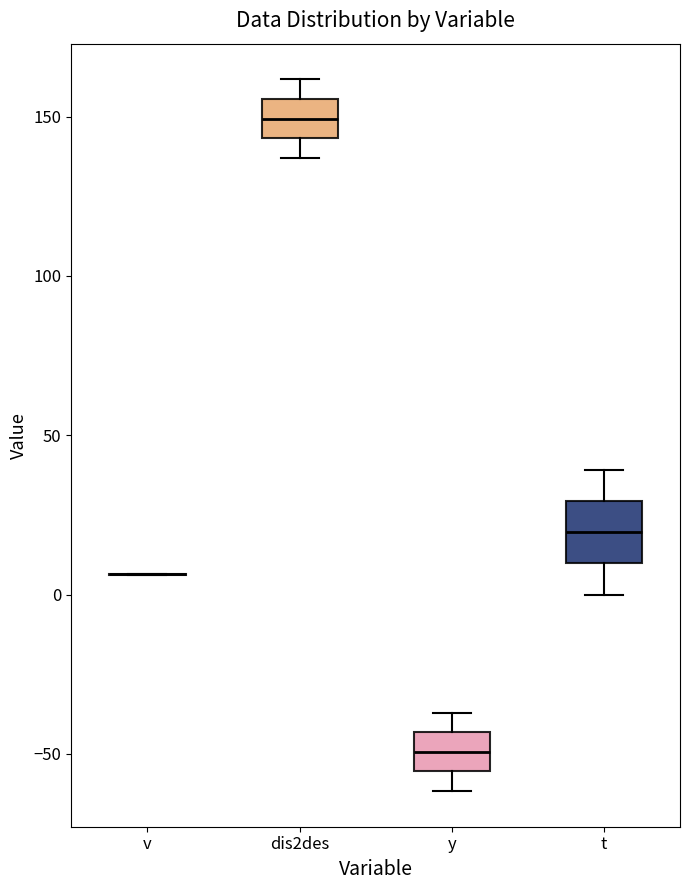

Comparing the boxes themselves (not the whiskers), which one is the tallest?

t